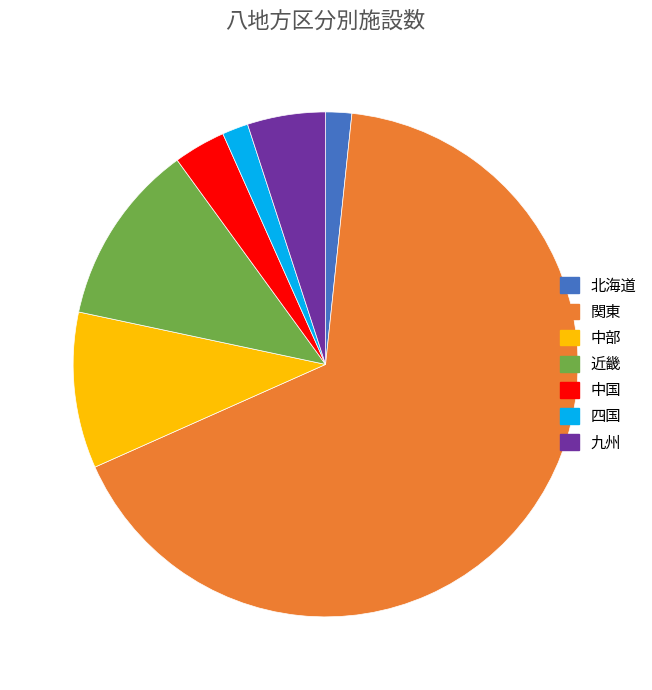

Which slice represents more than half of the pie?

関東